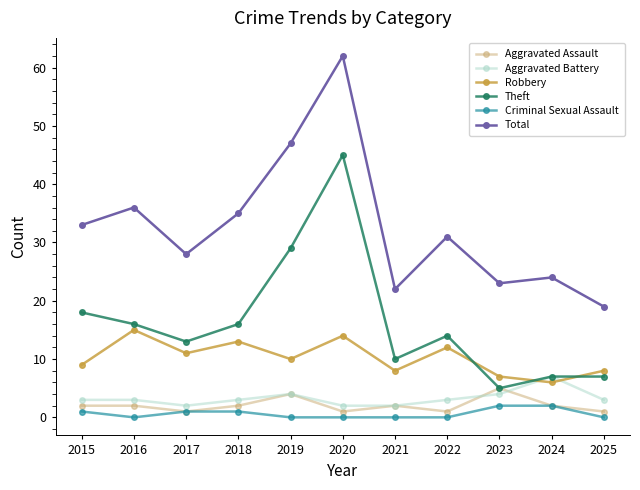

Reading left to right, list all the values displayed in this chart.

Aggravated Assault: 2015=2	2016=2	2017=1	2018=2	2019=4	2020=1	2021=2	2022=1	2023=5	2024=2	2025=1
Aggravated Battery: 2015=3	2016=3	2017=2	2018=3	2019=4	2020=2	2021=2	2022=3	2023=4	2024=7	2025=3
Robbery: 2015=9	2016=15	2017=11	2018=13	2019=10	2020=14	2021=8	2022=12	2023=7	2024=6	2025=8
Theft: 2015=18	2016=16	2017=13	2018=16	2019=29	2020=45	2021=10	2022=14	2023=5	2024=7	2025=7
Criminal Sexual Assault: 2015=1	2016=0	2017=1	2018=1	2019=0	2020=0	2021=0	2022=0	2023=2	2024=2	2025=0
Total: 2015=33	2016=36	2017=28	2018=35	2019=47	2020=62	2021=22	2022=31	2023=23	2024=24	2025=19